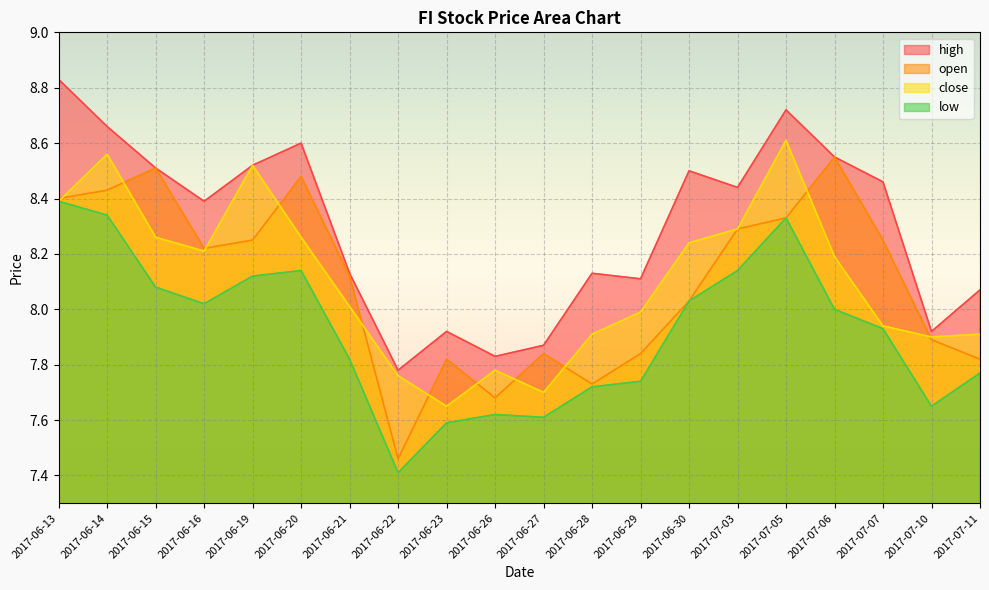

What is the value of the close point at the 17th from the left?

8.2